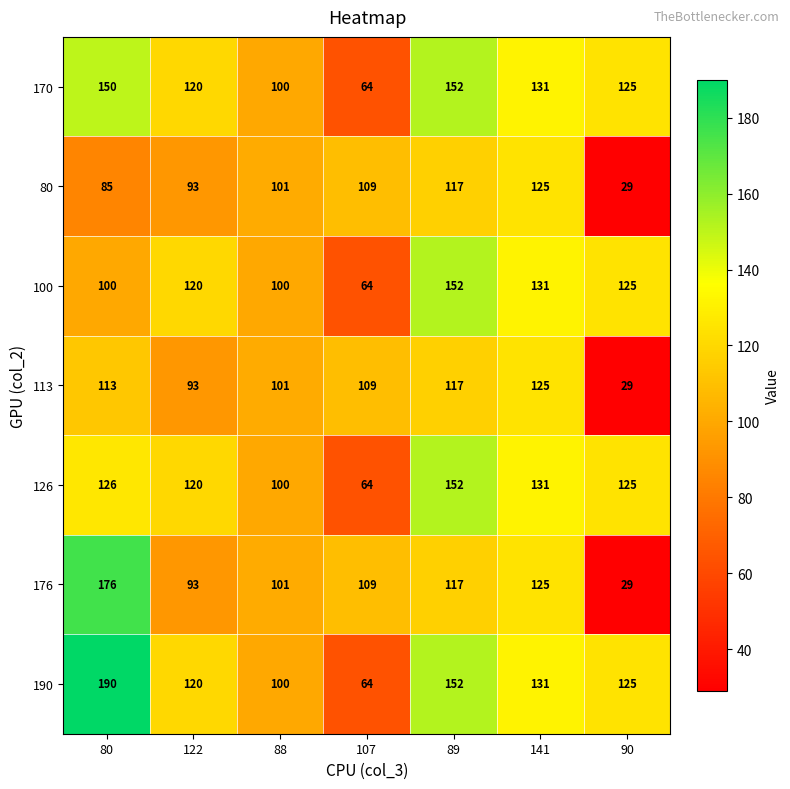

At how many categories does at least one series exceed 98?

7